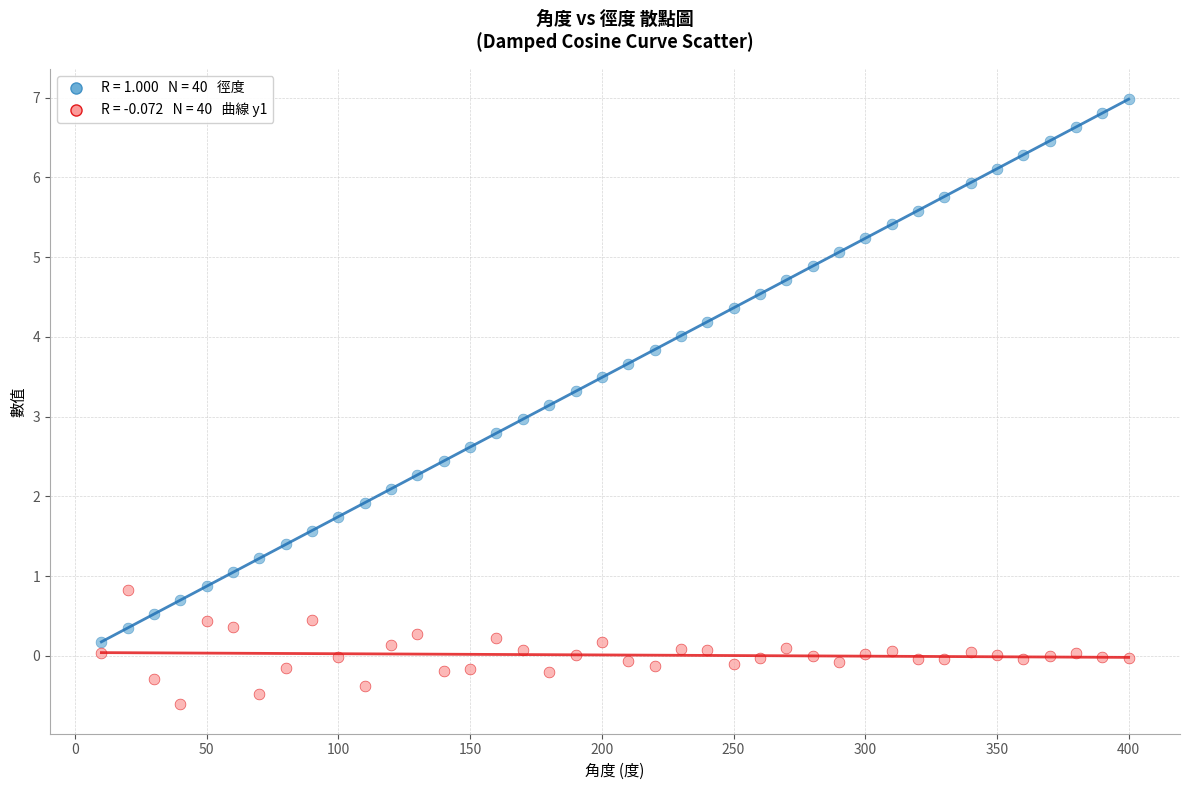

Across all data points, what is the range of X values (max minus min)?

390.0